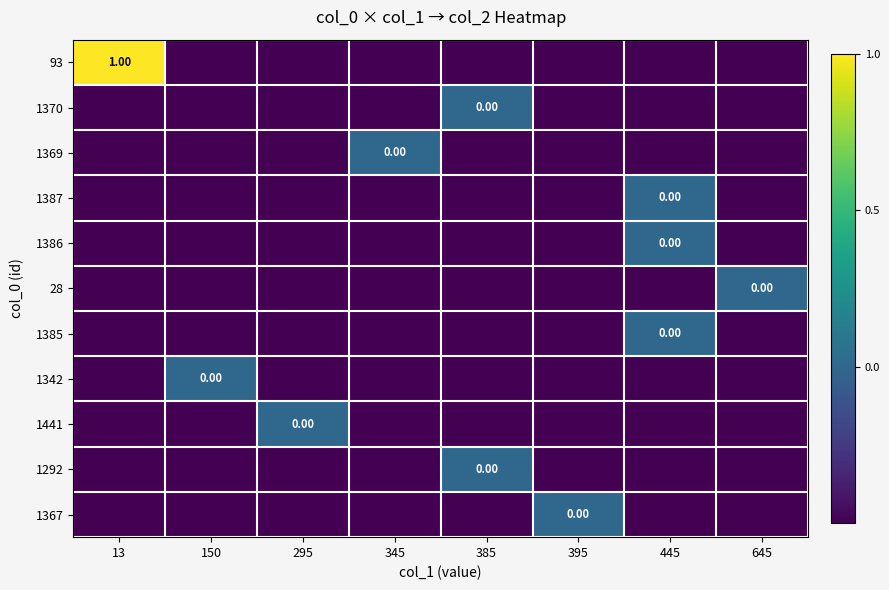

How many negative values does the 1441 series have?

7